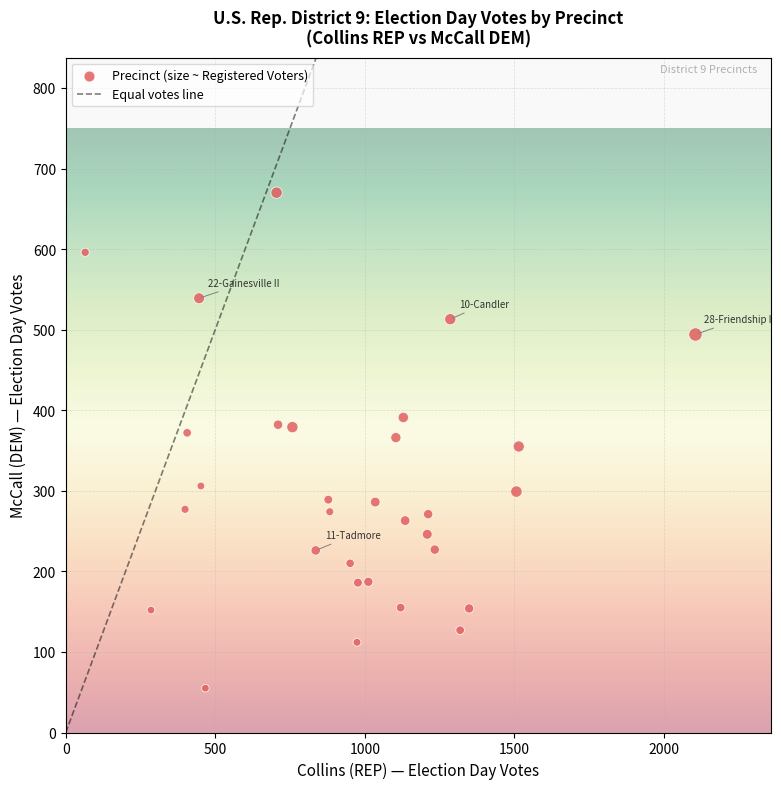

What is the range of Y values (max minus min)?

615